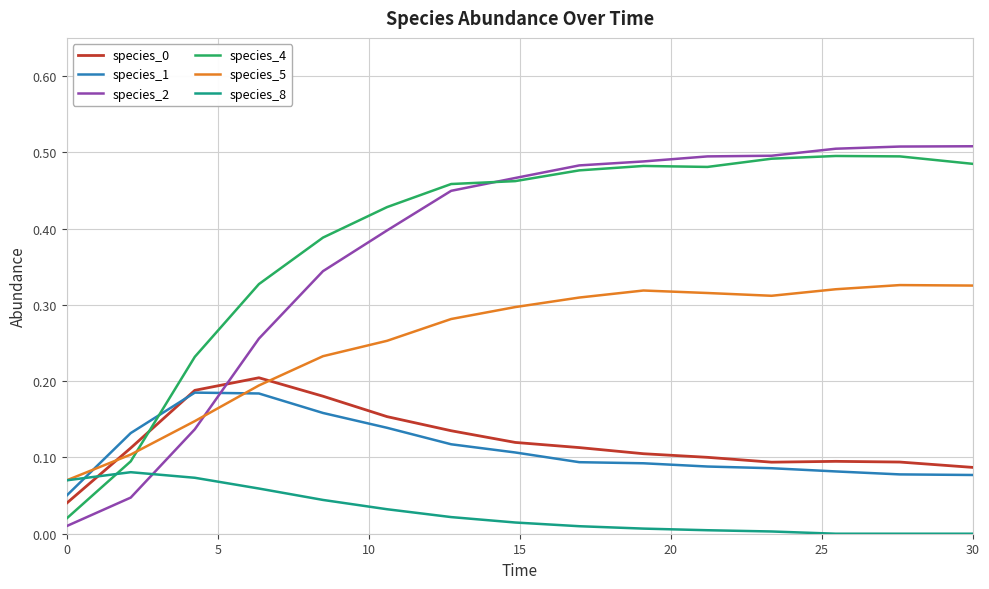

How many intersections are there between species_2 and species_8?

1